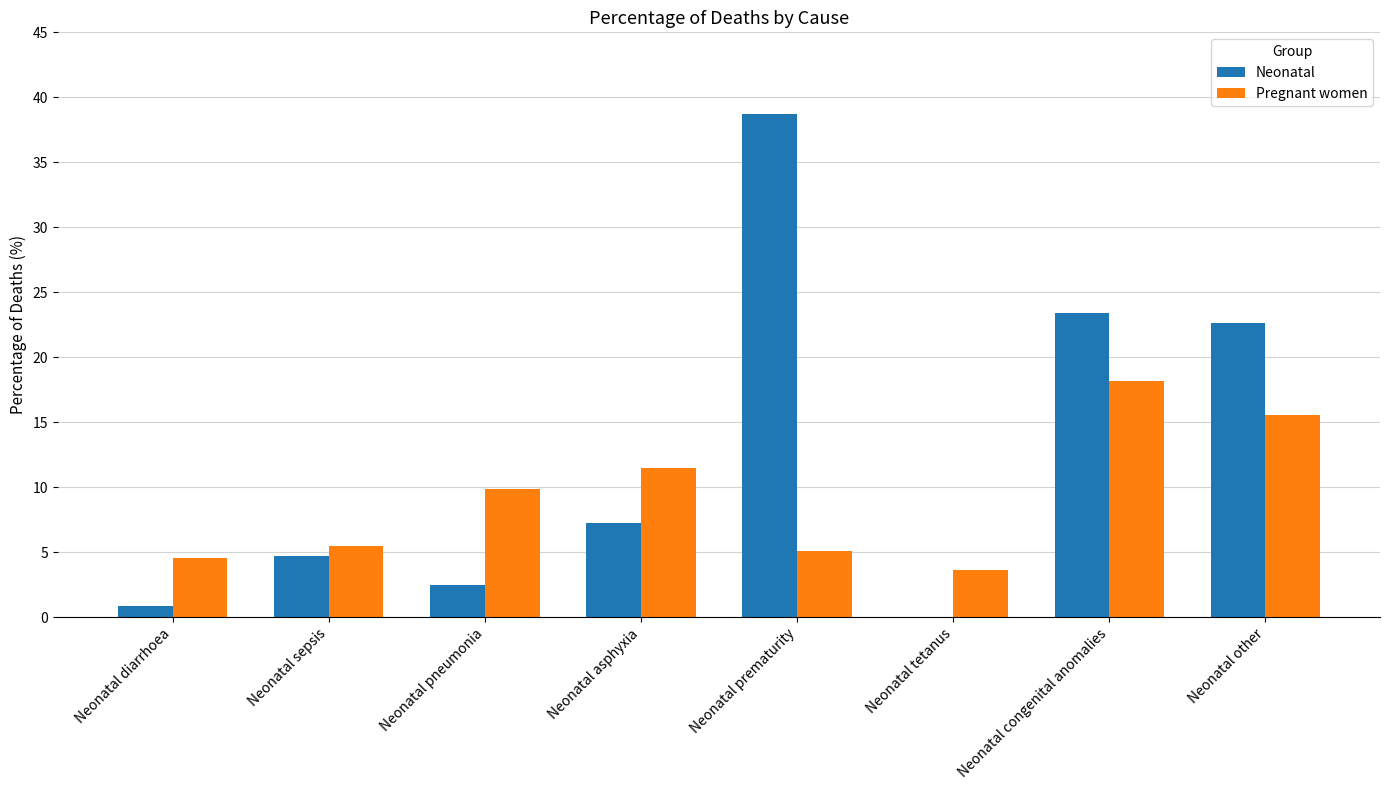

Is the value of Pregnant women at Neonatal diarrhoea greater than the value of Neonatal at Neonatal diarrhoea?

Yes